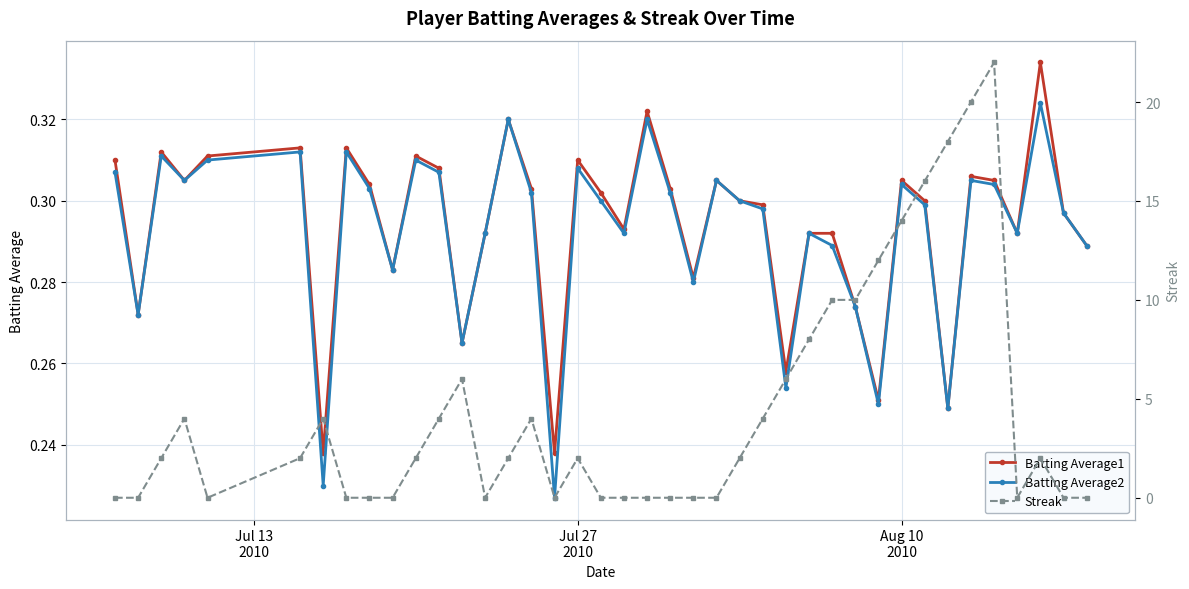

In Batting Average1, how many points are higher than both neighbors (excluding endpoints)?

11